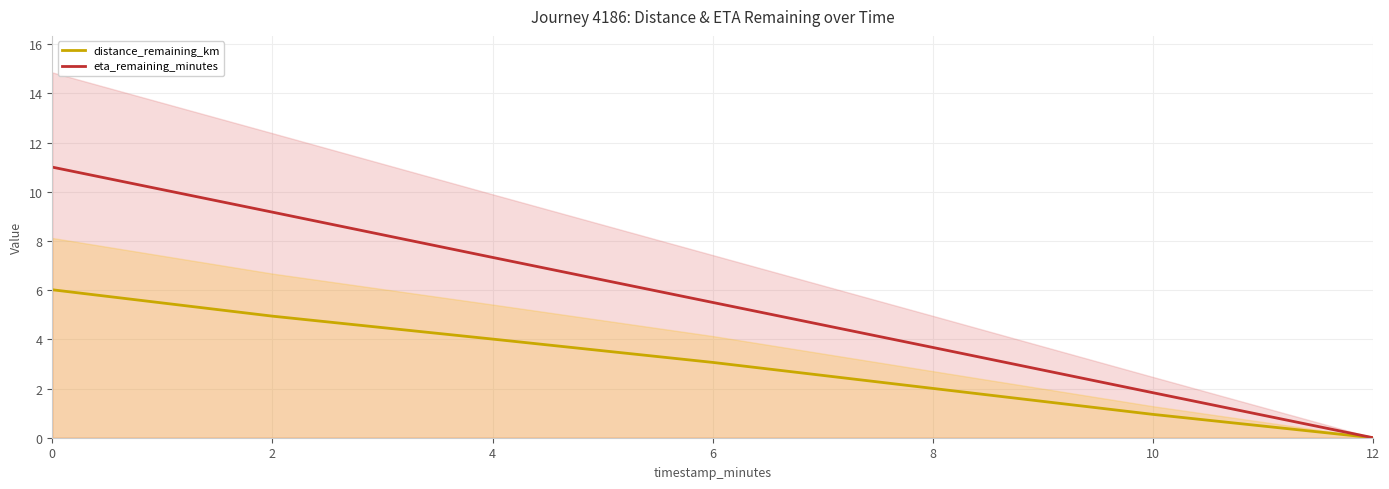

Rank the series at 4 from lowest to highest value.

distance_remaining_km, eta_remaining_minutes